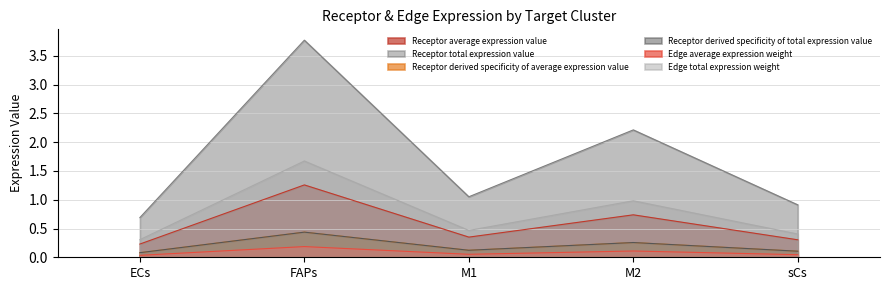

Reading left to right, list all the values displayed in this chart.

Receptor average expression value: 0.2	1.3	0.4	0.7	0.3
Receptor total expression value: 0.7	3.8	1.1	2.2	0.9
Receptor derived specificity of average expression value: 0.1	0.4	0.1	0.3	0.1
Receptor derived specificity of total expression value: 0.1	0.4	0.1	0.3	0.1
Edge average expression weight: 0.0	0.2	0.1	0.1	0.0
Edge total expression weight: 0.3	1.7	0.5	1.0	0.4